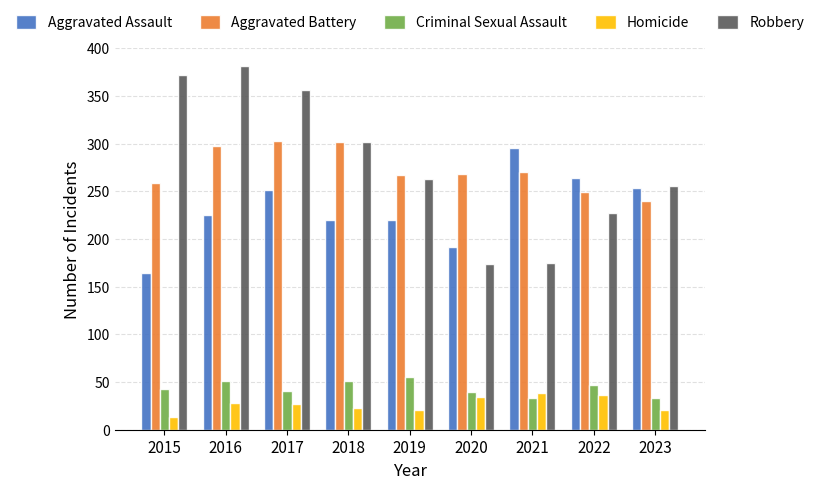

What is the value of the Aggravated Battery bar at the 8th from the left?

249